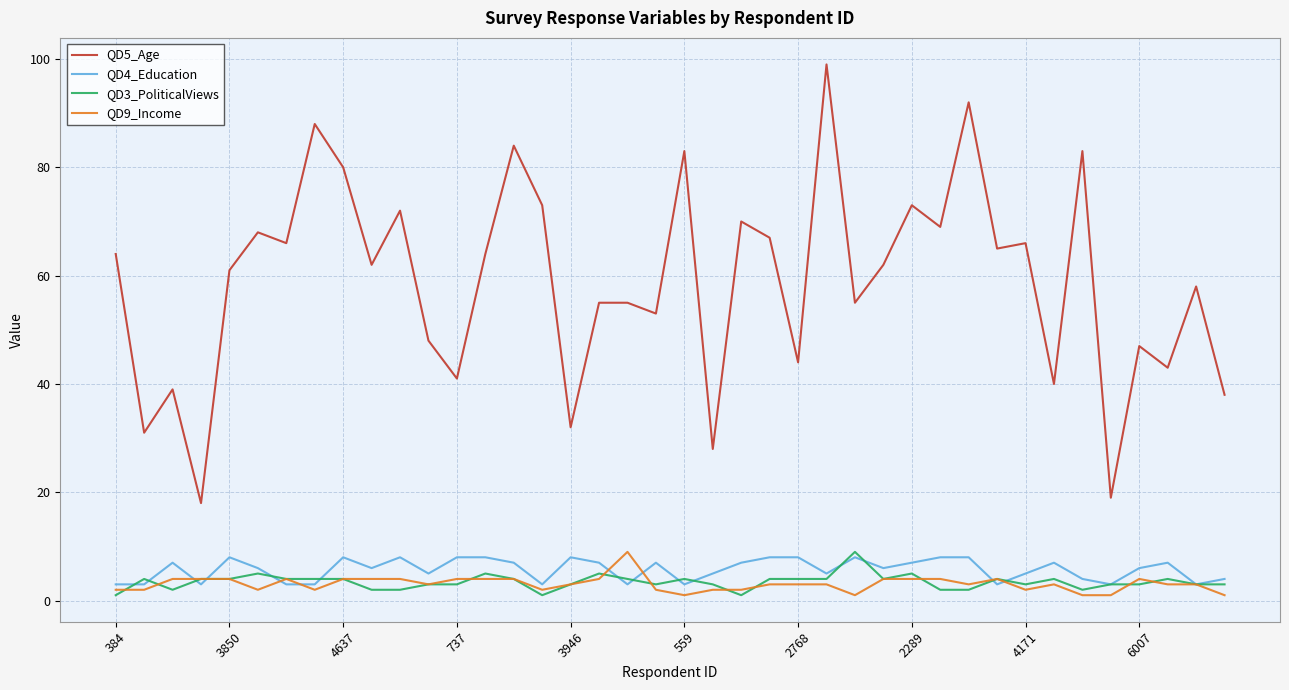

What are all the series names shown in the legend?

QD5_Age, QD4_Education, QD3_PoliticalViews, QD9_Income